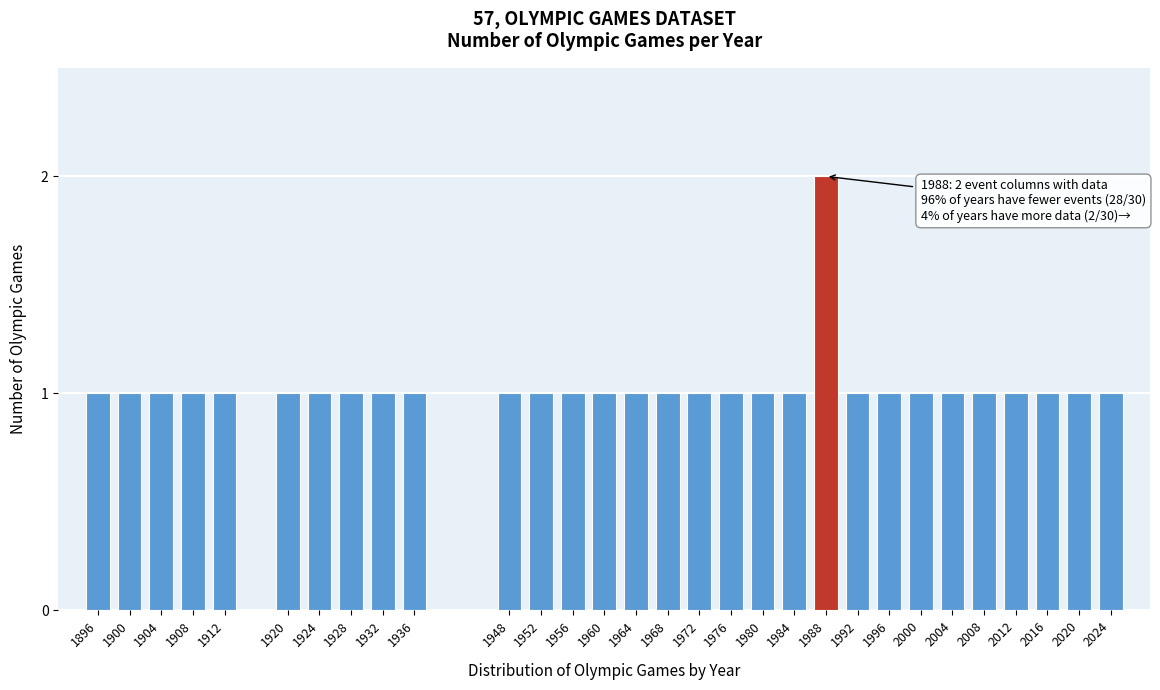

Reading left to right, what are all the values shown in this chart?

1896=1	1900=1	1904=1	1908=1	1912=1	1920=1	1924=1	1928=1	1932=1	1936=1	1948=1	1952=1	1956=1	1960=1	1964=1	1968=1	1972=1	1976=1	1980=1	1984=1	1988=2	1992=1	1996=1	2000=1	2004=1	2008=1	2012=1	2016=1	2020=1	2024=1